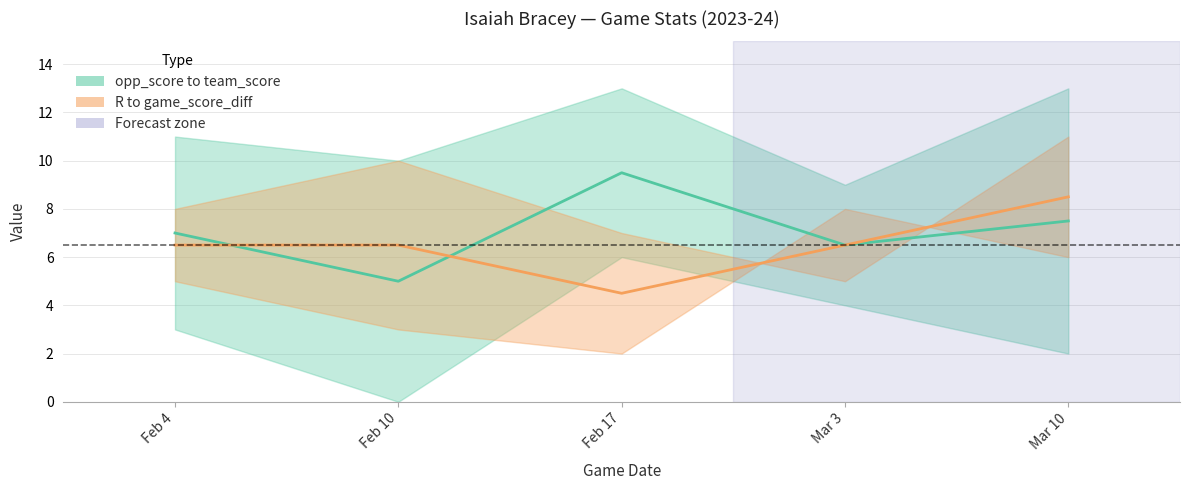

Reading left to right, what are all the values shown in this chart?

Mid (opp/team): Feb 4=7.0	Feb 10=5.0	Feb 17=9.5	Mar 3=6.5	Mar 10=7.5
Mid (R/diff): Feb 4=6.5	Feb 10=6.5	Feb 17=4.5	Mar 3=6.5	Mar 10=8.5